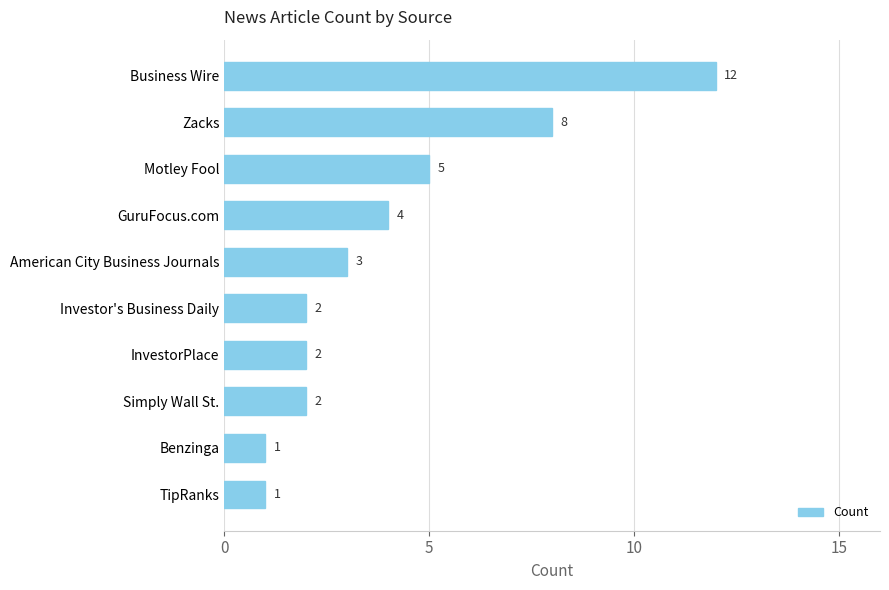

At which label is the value closest to 6?

Motley Fool